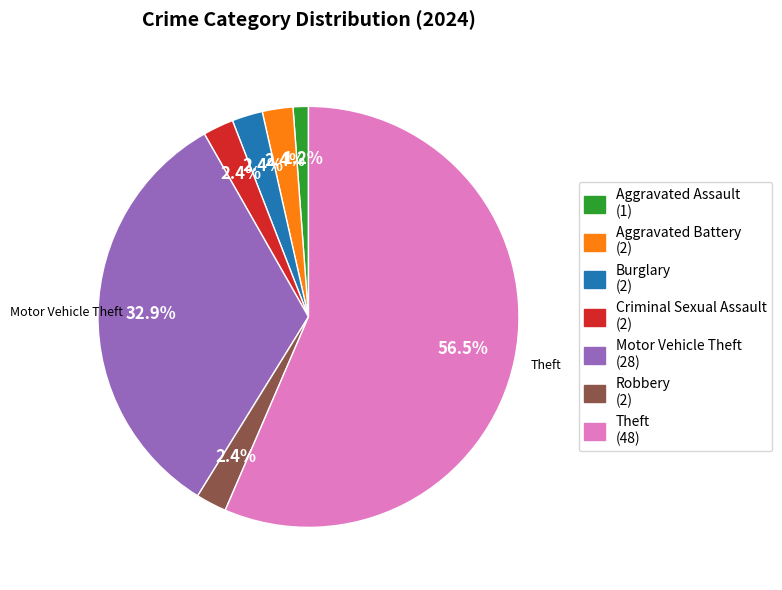

How many segments does this pie chart have?

7